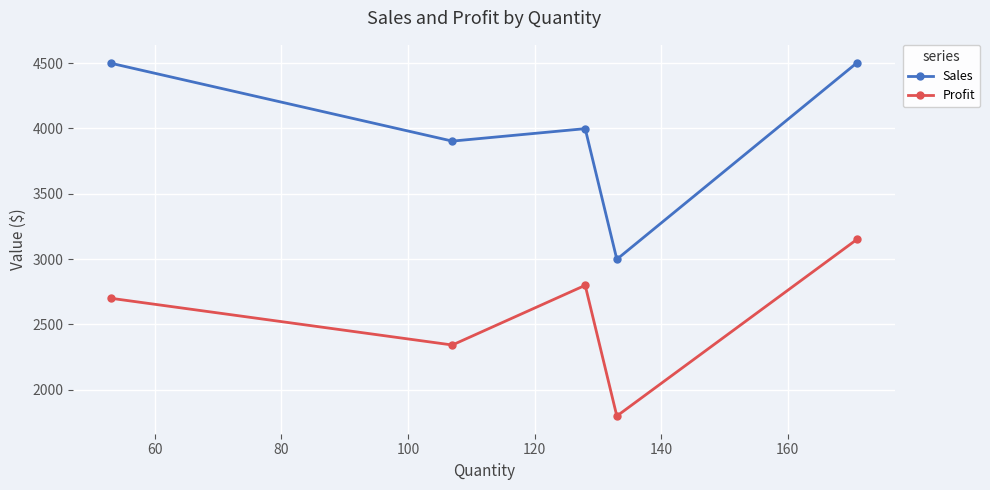

How many categories are shown in the chart?

5